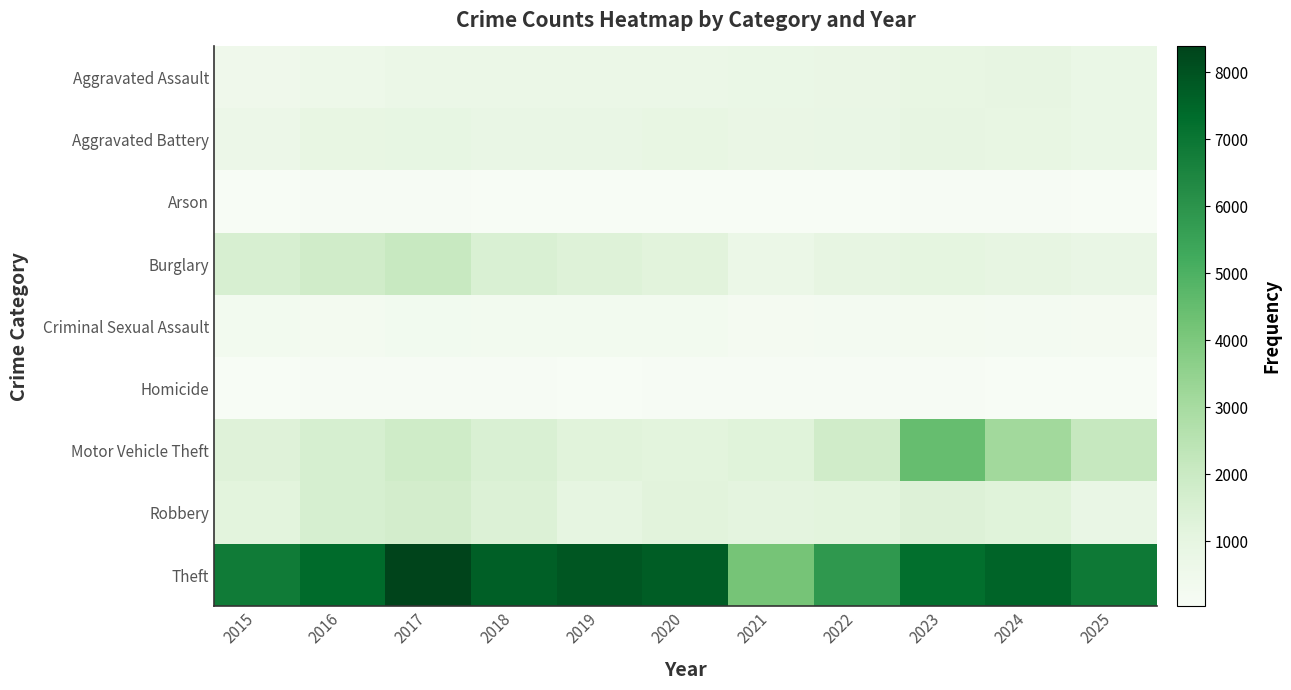

Which has a higher value, 2019 or 2020?

2019